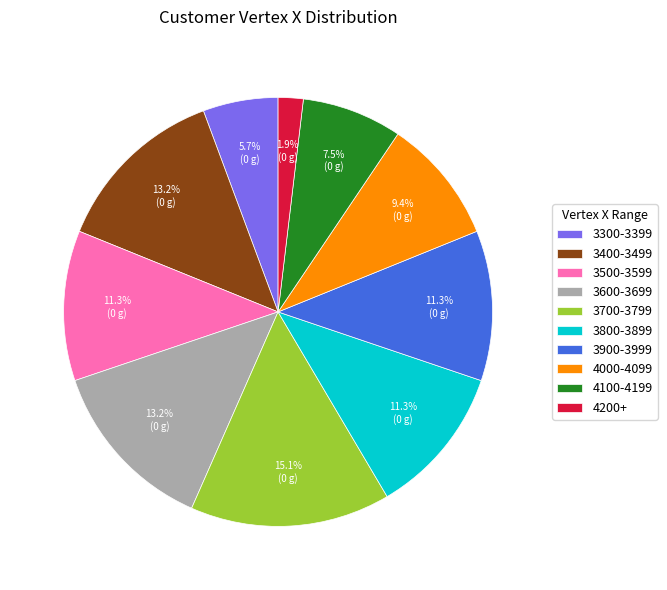

Combined, what portion of the pie is 3600-3699 and 4200+?

15.1%